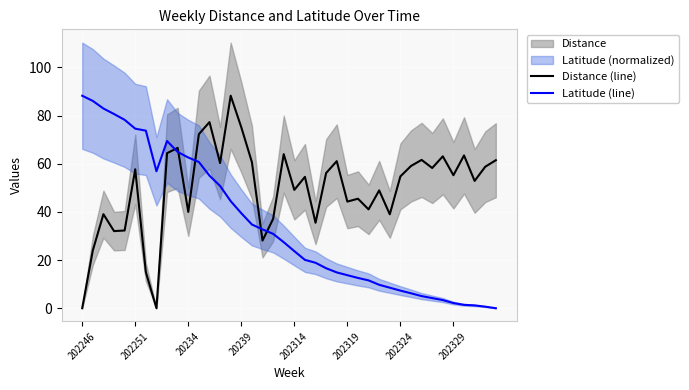

What is the difference between the maximum and minimum values in the Latitude (line) series?

88.3